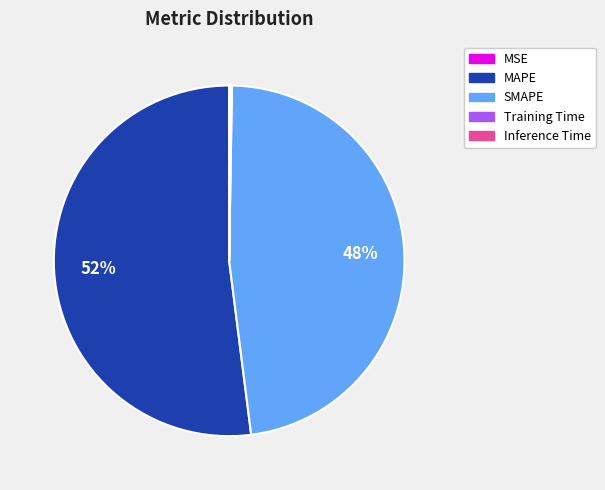

Is it true that MAPE is 63% of the pie?

False